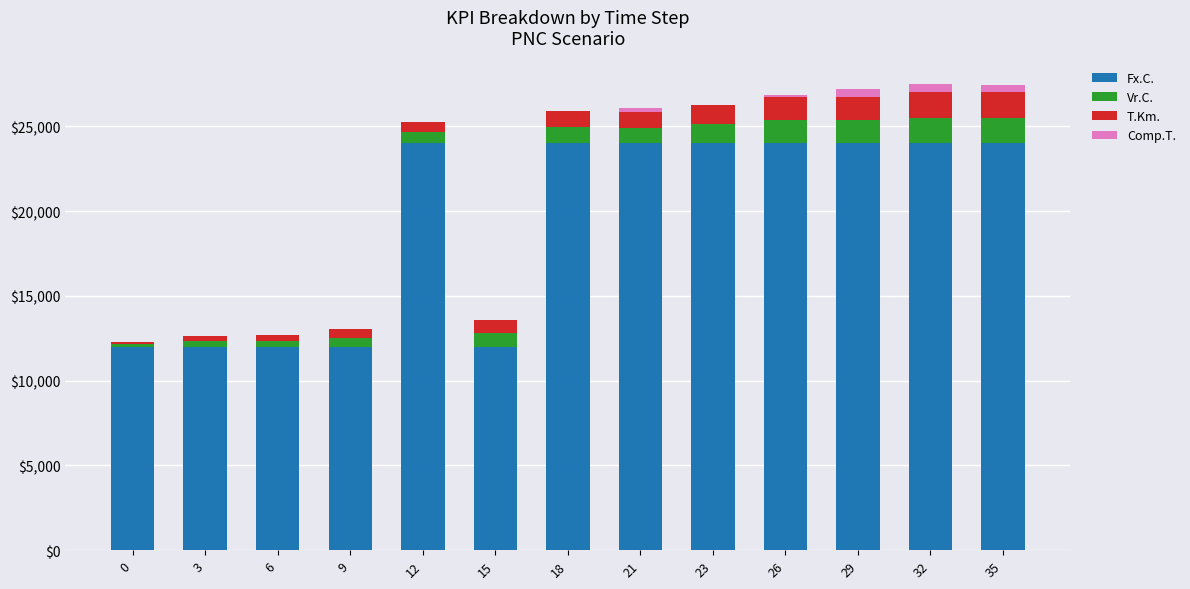

The value of Fx.C. at 6 is 12000.0. True or false?

True